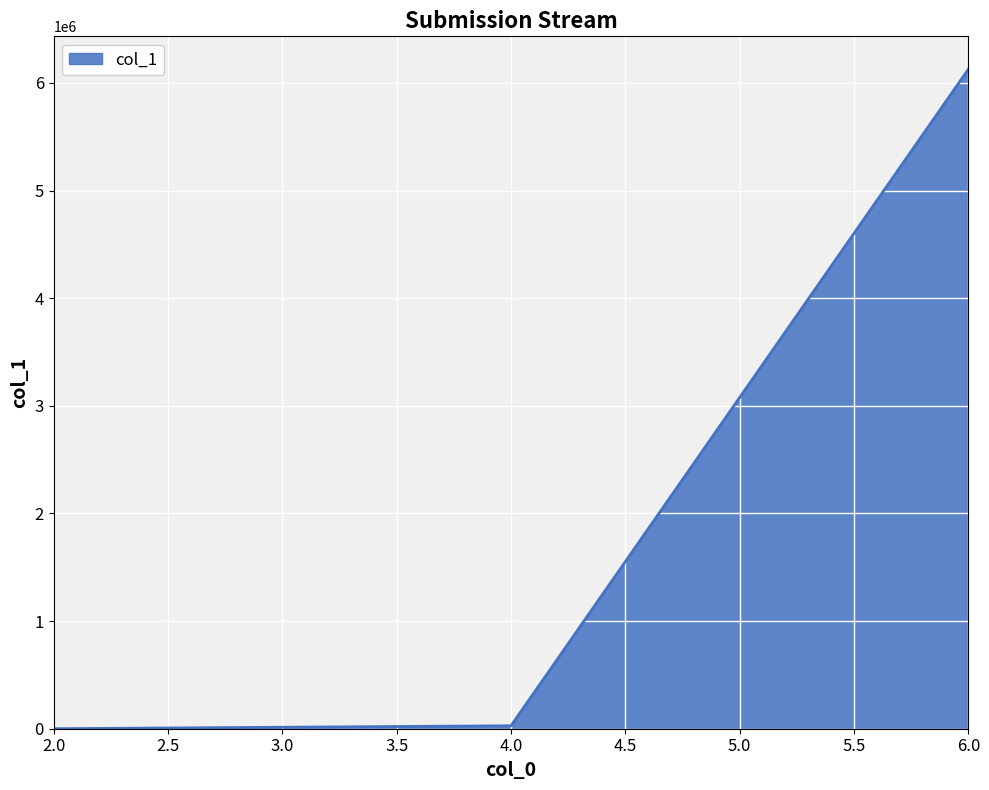

What is the greatest value displayed?

6126039